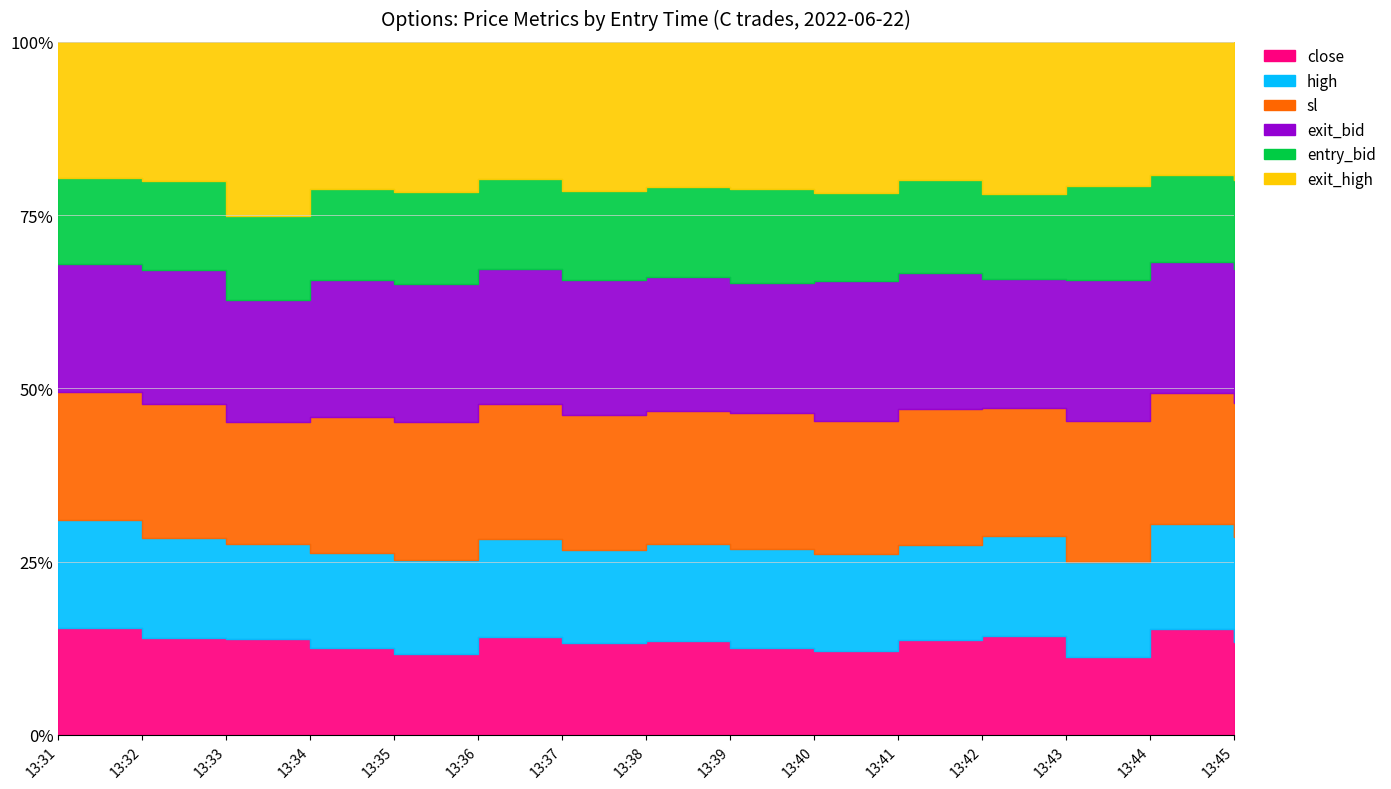

The value of high at 13:41 is 19.3. True or false?

True